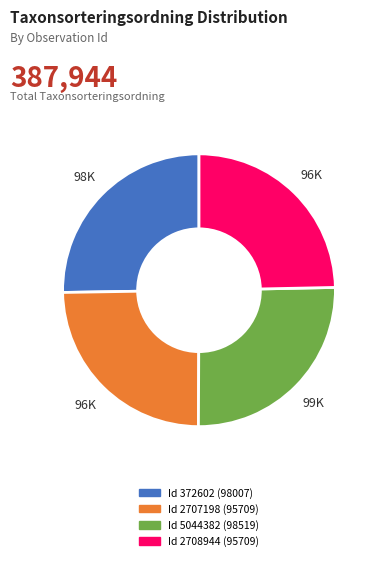

Count the number of slices in the pie.

4